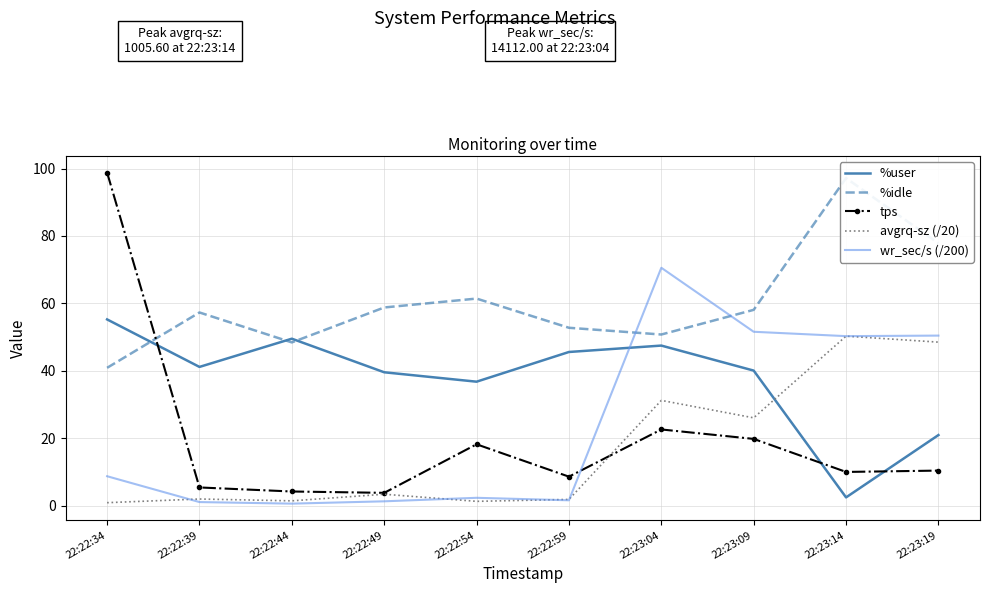

What is the label of the 6th point from the right?

22:22:54